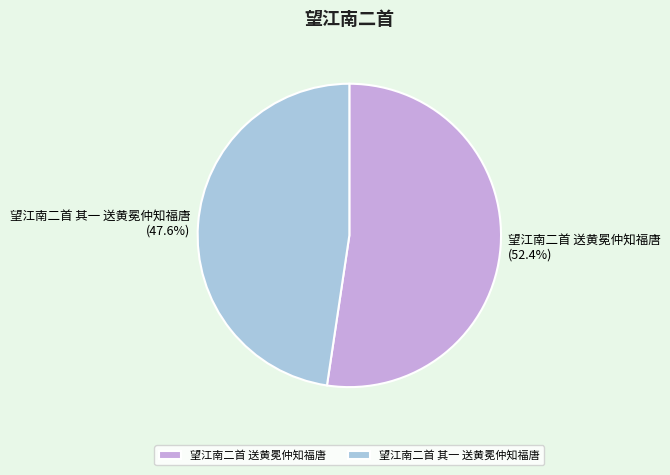

Which slice is the largest?

望江南二首 送黄冕仲知福唐